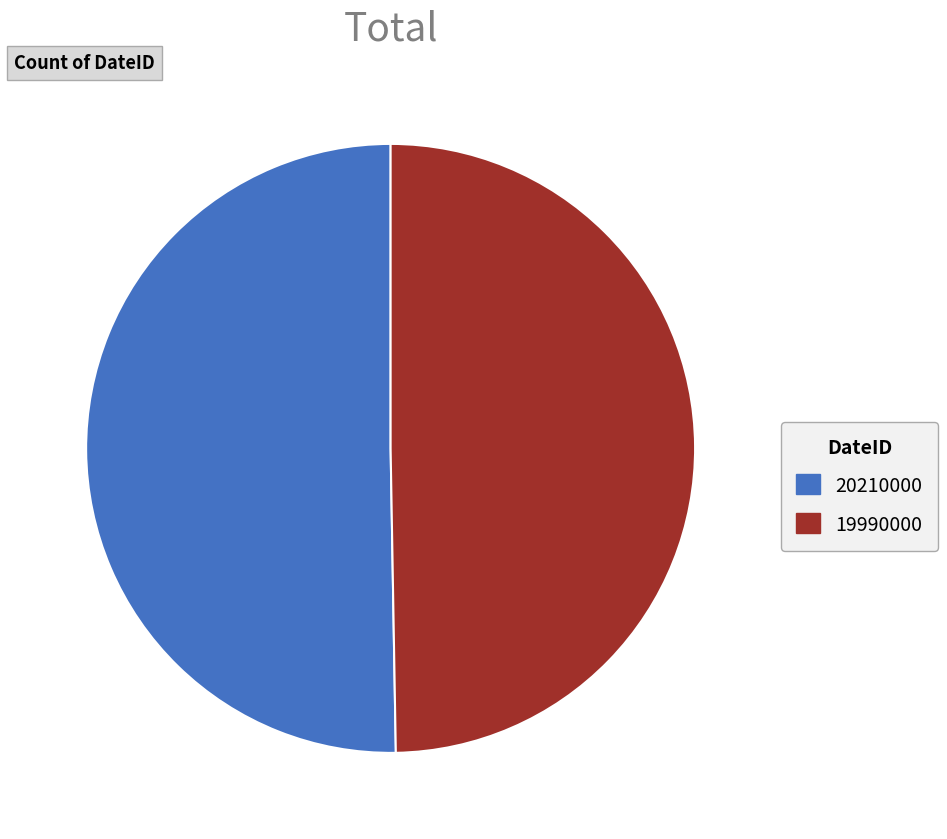

Is it true that 19990000 is 59% of the pie?

False